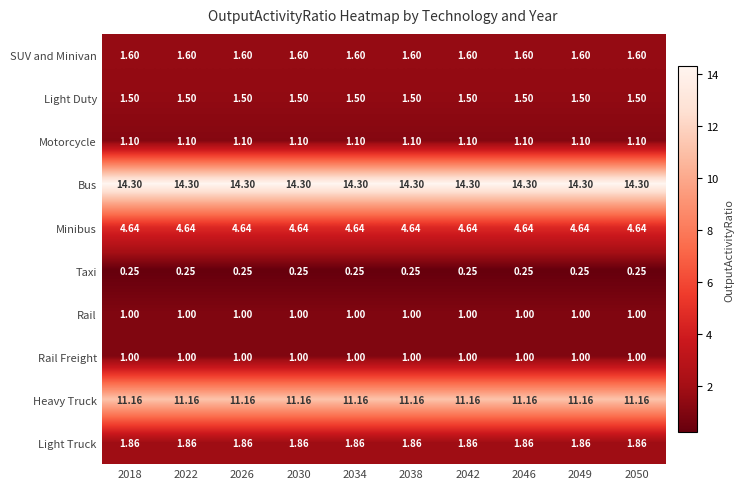

Is the value of Motorcycle at 2018 greater than the value of Rail Freight at 2022?

Yes